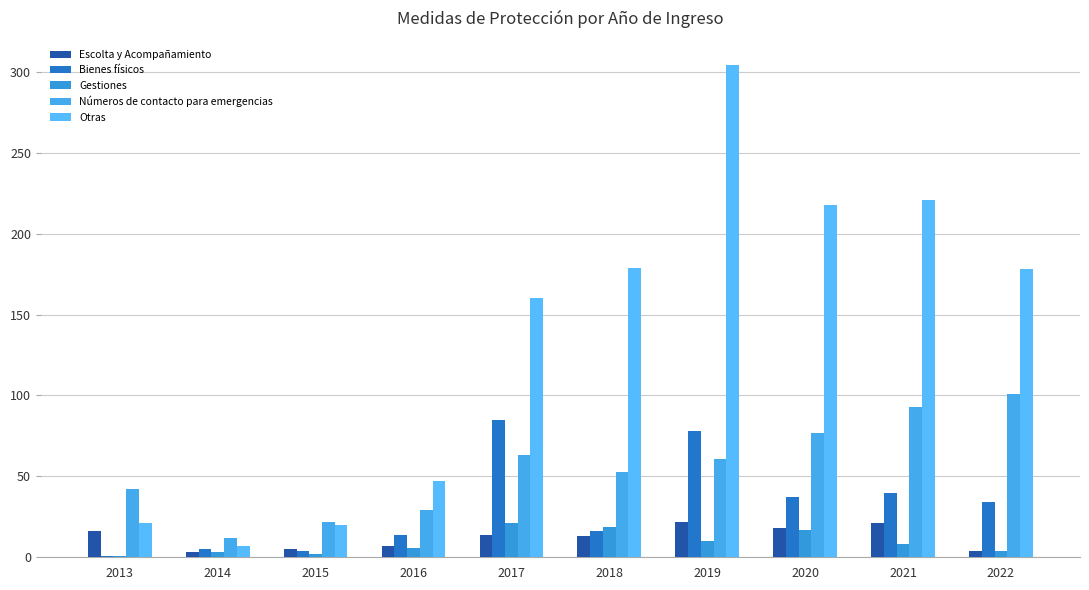

What is the value of the Escolta y Acompañamiento bar at the 5th from the left?

14